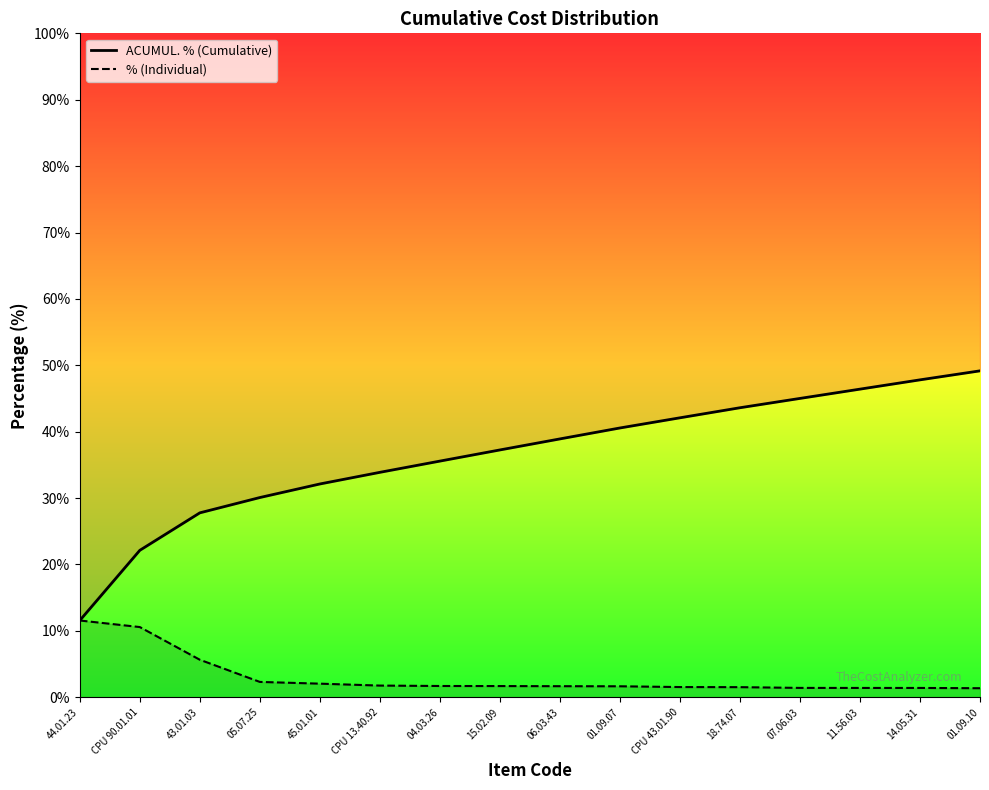

At how many categories does at least one series exceed 43?

5